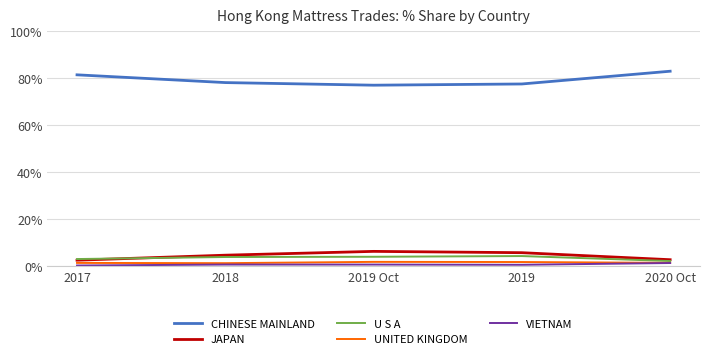

What is the highest value of the U S A series?

4.4